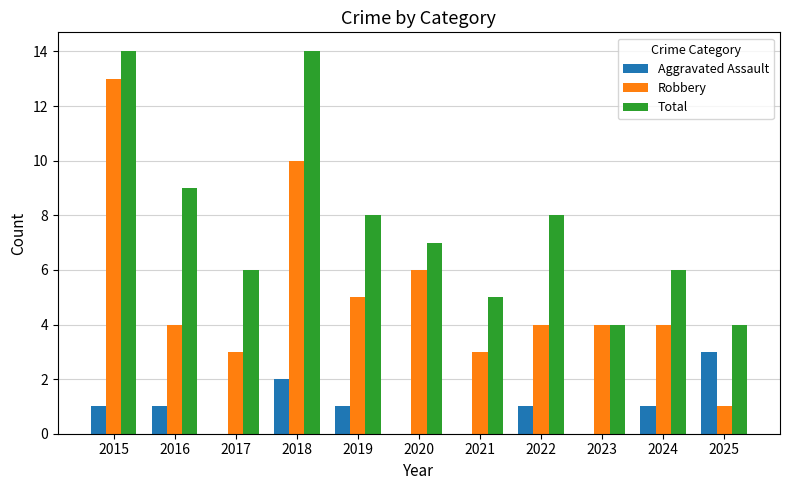

Which series changed the most between 2019 and 2024?

Total